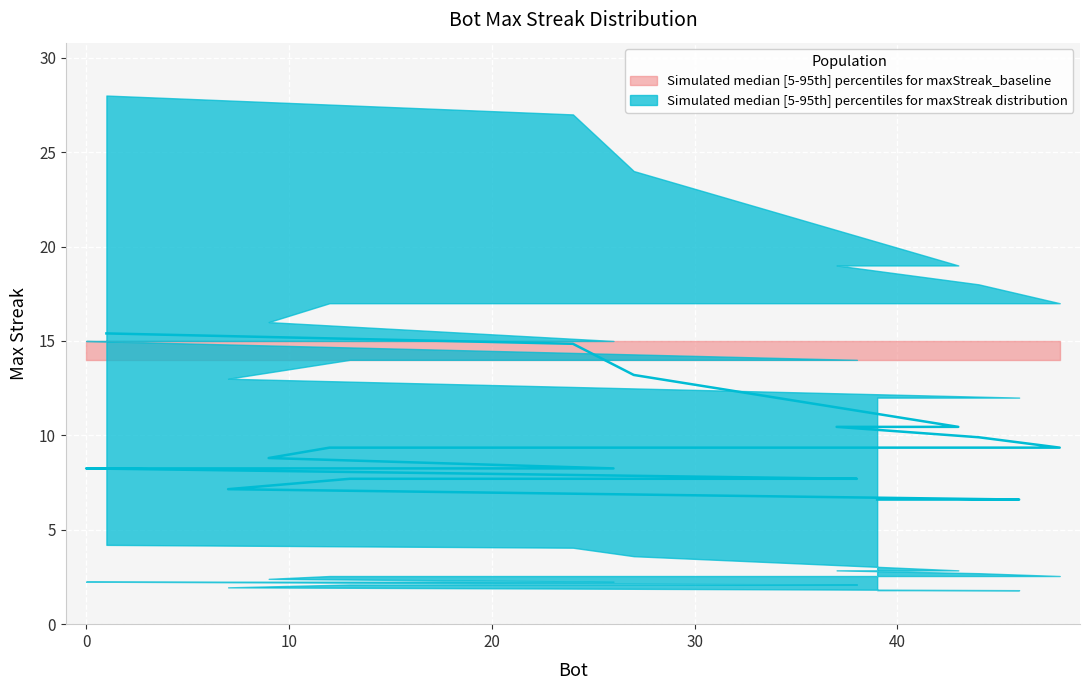

How many categories are shown in the chart?

20